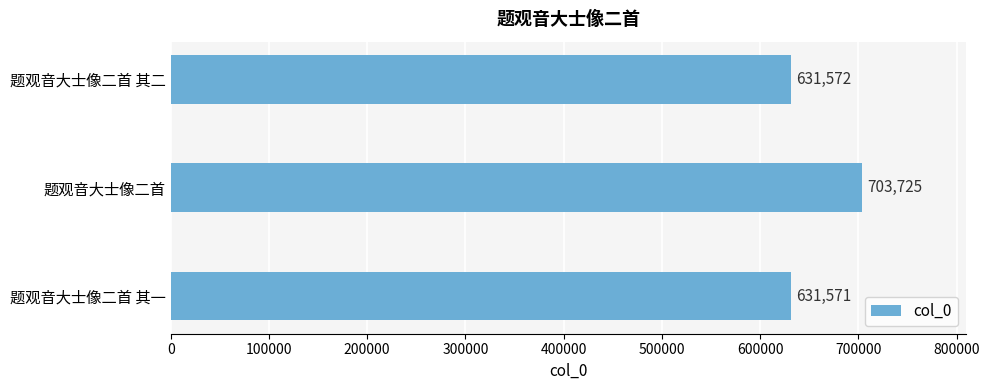

Reading bottom to top, list all the values displayed in this chart.

题观音大士像二首 其一=631571	题观音大士像二首=703725	题观音大士像二首 其二=631572